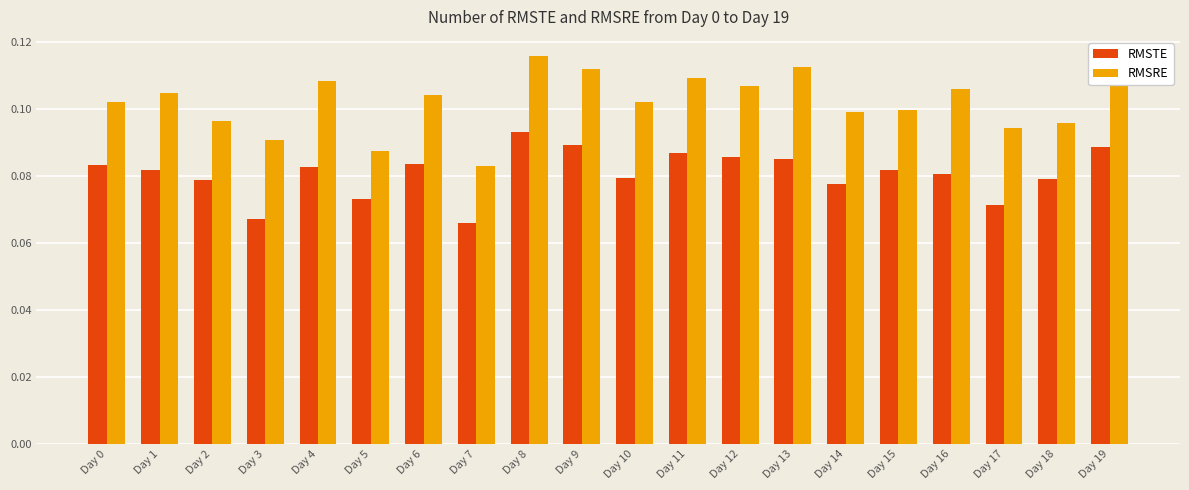

The value of RMSRE at Day 2 is 0.1. True or false?

True